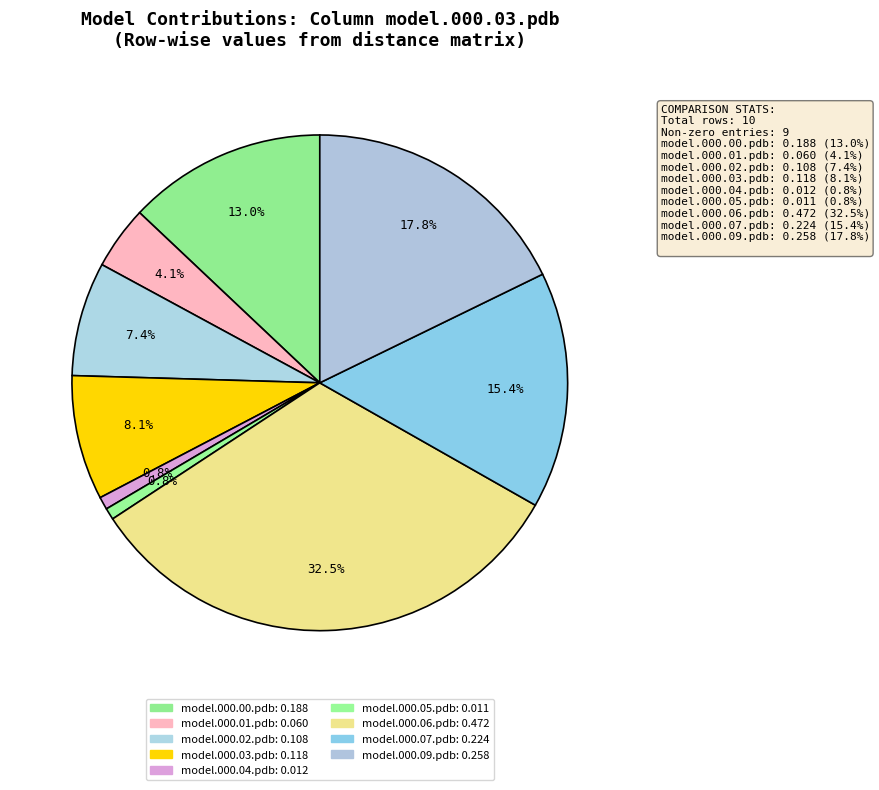

Count the number of slices in the pie.

9